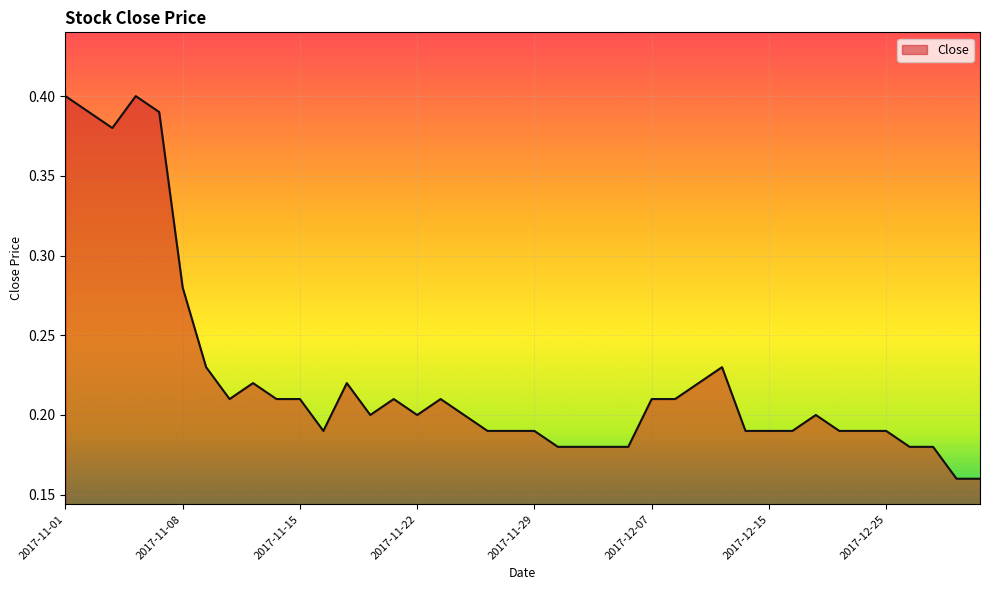

List the labels in order of value, smallest first.

2017-12-28, 2017-12-29, 2017-11-30, 2017-12-01, 2017-12-04, 2017-12-06, 2017-12-26, 2017-12-27, 2017-11-16, 2017-11-27, 2017-11-28, 2017-11-29, 2017-12-14, 2017-12-15, 2017-12-18, 2017-12-20, 2017-12-22, 2017-12-25, 2017-11-20, 2017-11-22, 2017-11-24, 2017-12-19, 2017-11-10, 2017-11-14, 2017-11-15, 2017-11-21, 2017-11-23, 2017-12-07, 2017-12-08, 2017-11-13, 2017-11-17, 2017-12-12, 2017-11-09, 2017-12-13, 2017-11-08, 2017-11-03, 2017-11-02, 2017-11-07, 2017-11-01, 2017-11-06